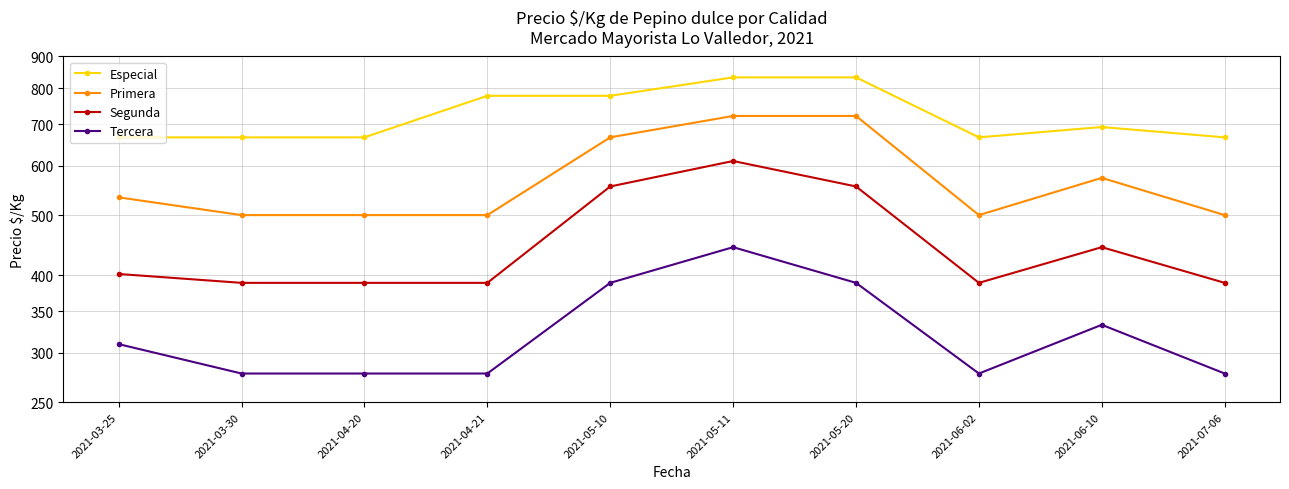

Which category has the lowest value in the Segunda series?

2021-03-30